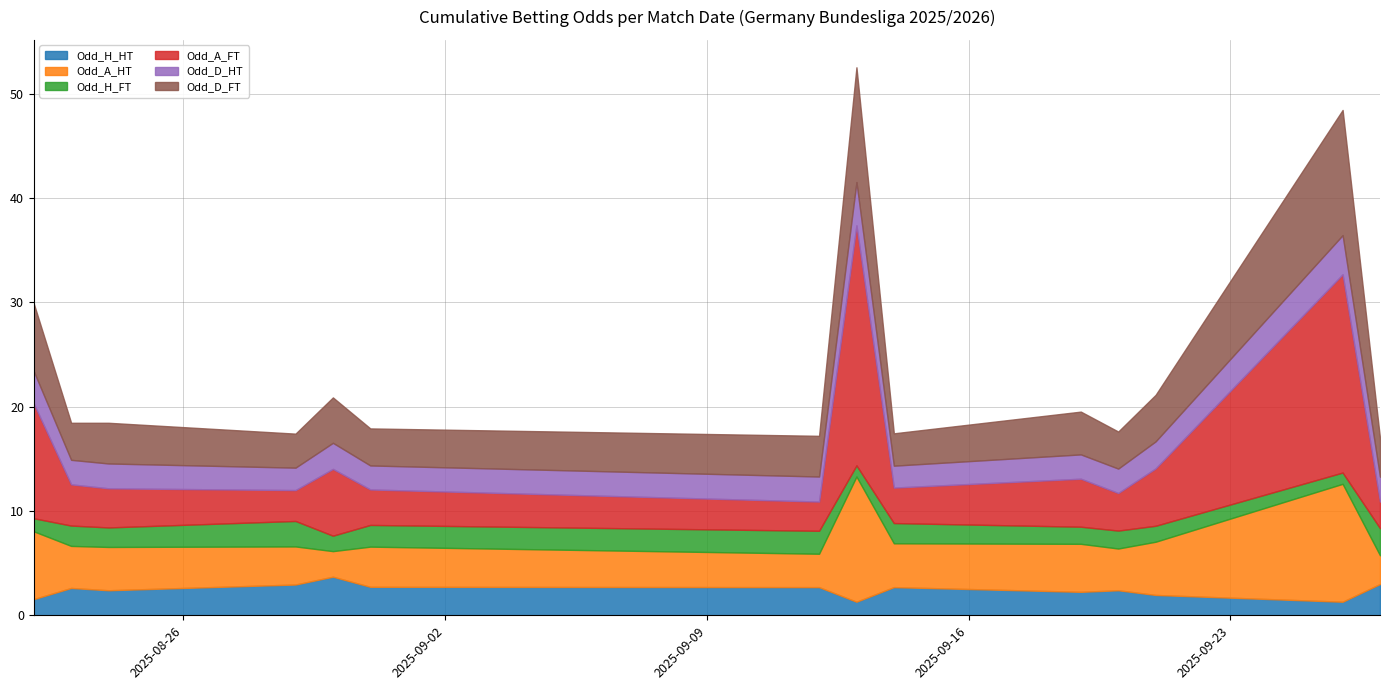

In Odd_H_FT, how many points are higher than both neighbors (excluding endpoints)?

5